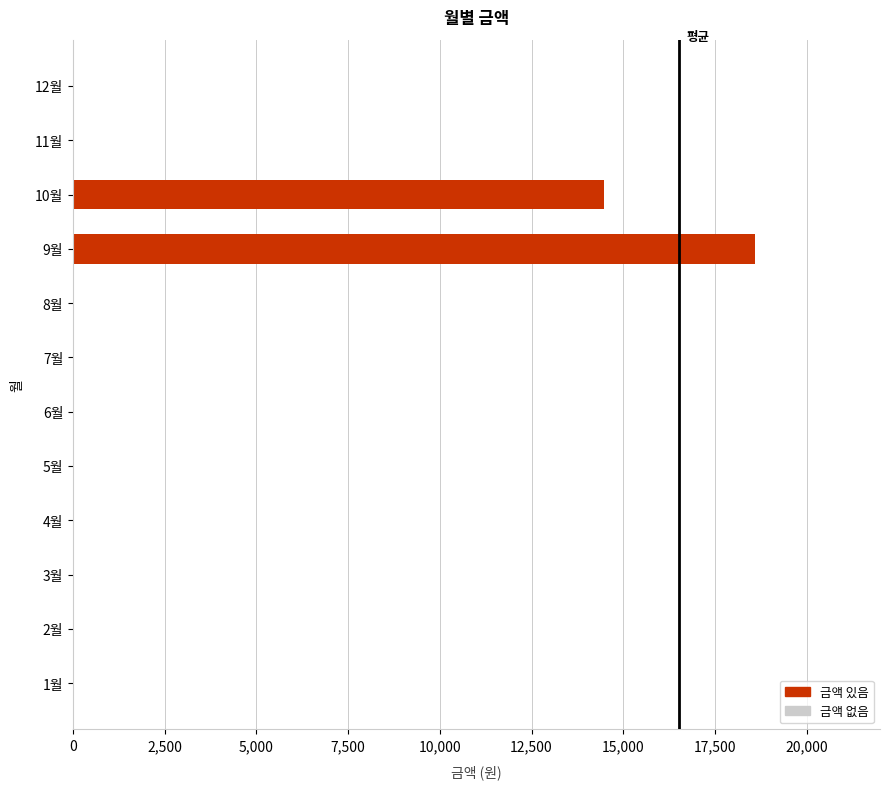

Reading top to bottom, list all the values displayed in this chart.

12월=0	11월=0	10월=14480	9월=18580	8월=0	7월=0	6월=0	5월=0	4월=0	3월=0	2월=0	1월=0